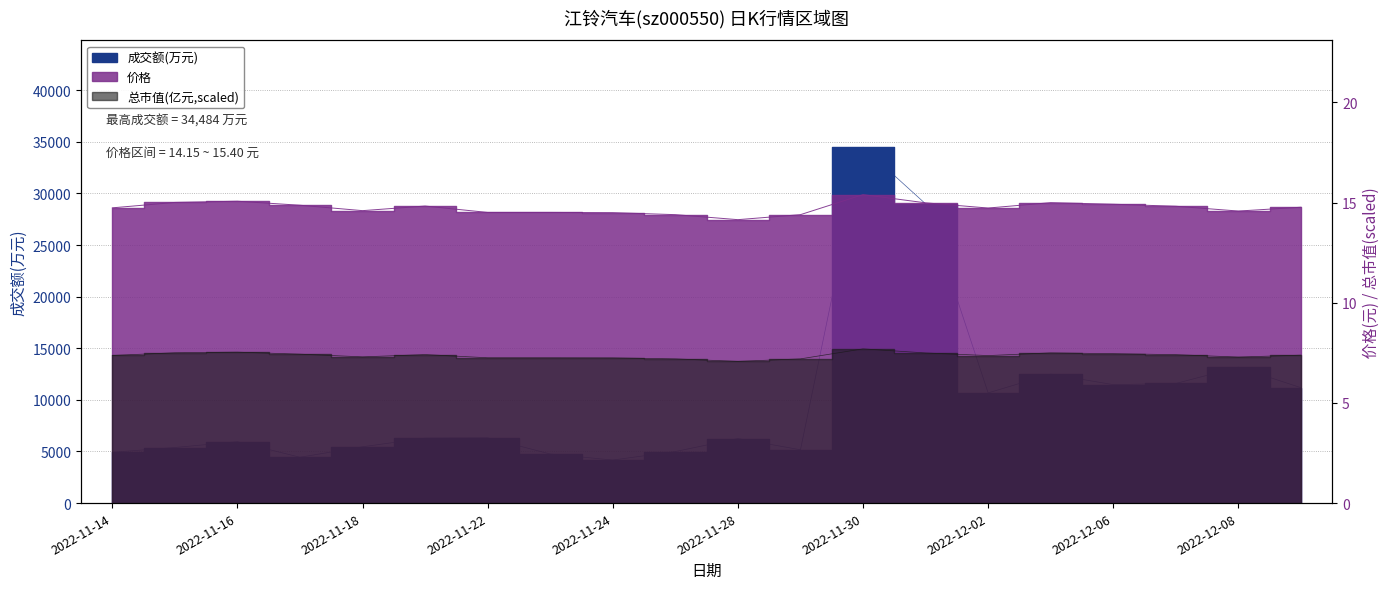

What are all the series names shown in the legend?

成交额(万元), 价格, 总市值(亿元)